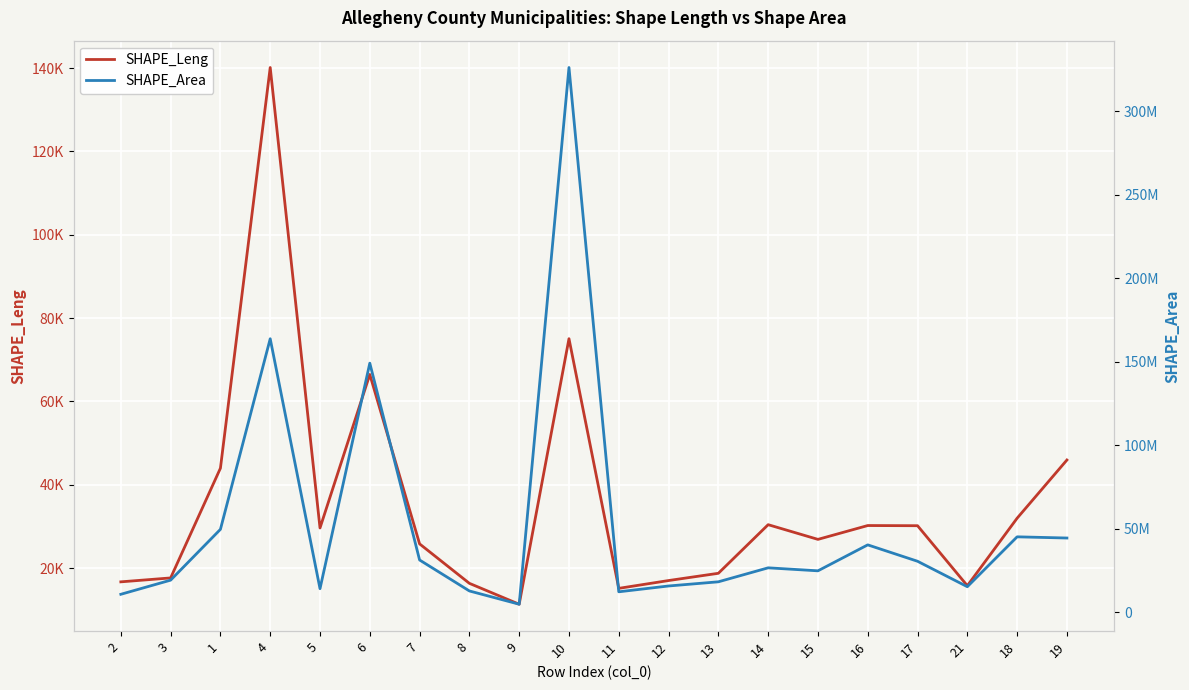

At which label does SHAPE_Area reach its peak?

10